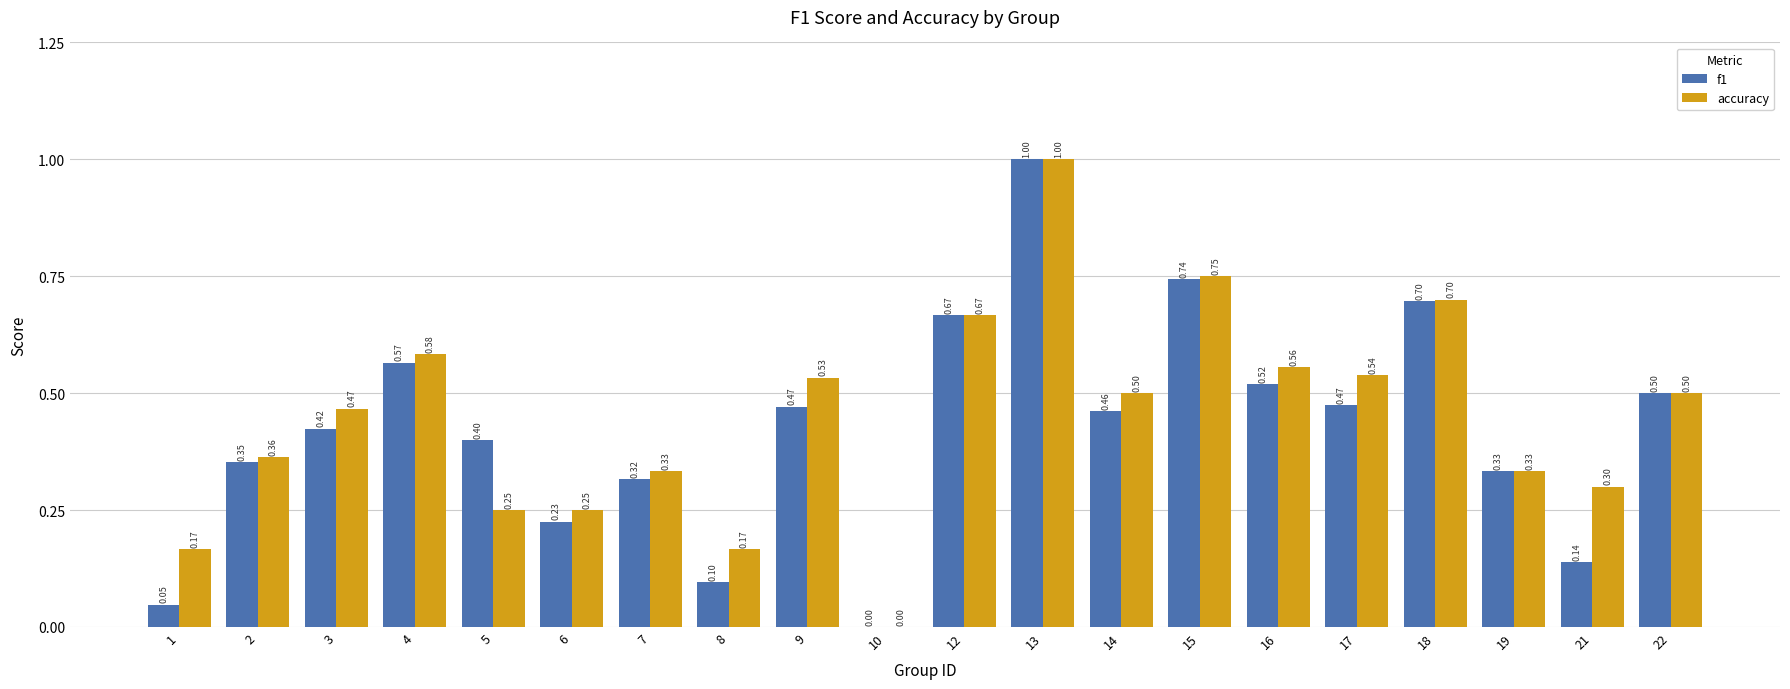

At which category is the sum across all series the highest?

13